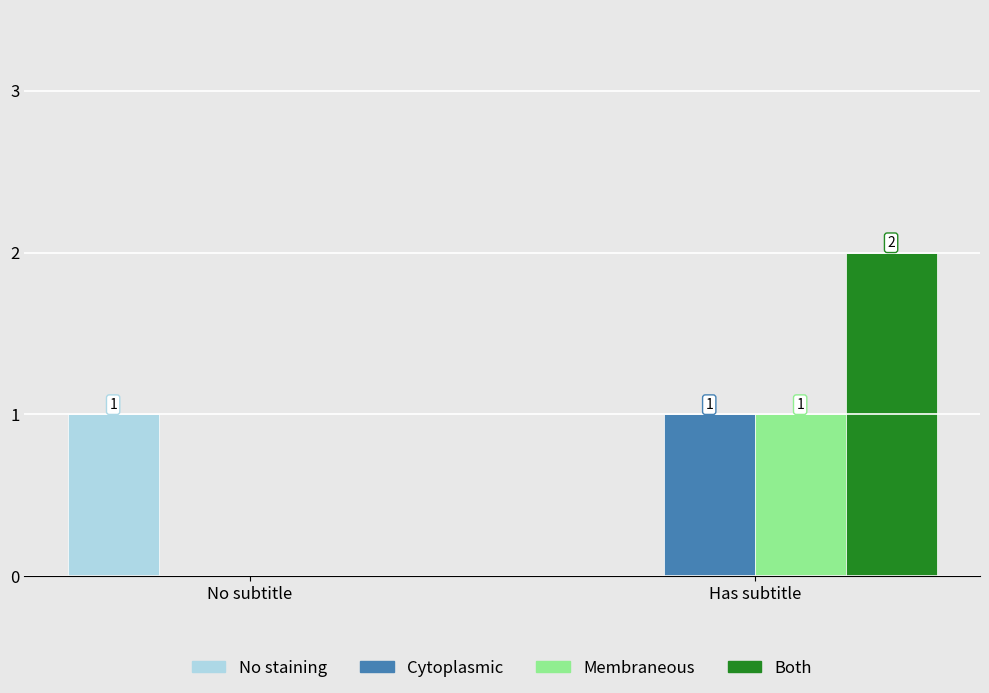

How many data points does each series have?

2